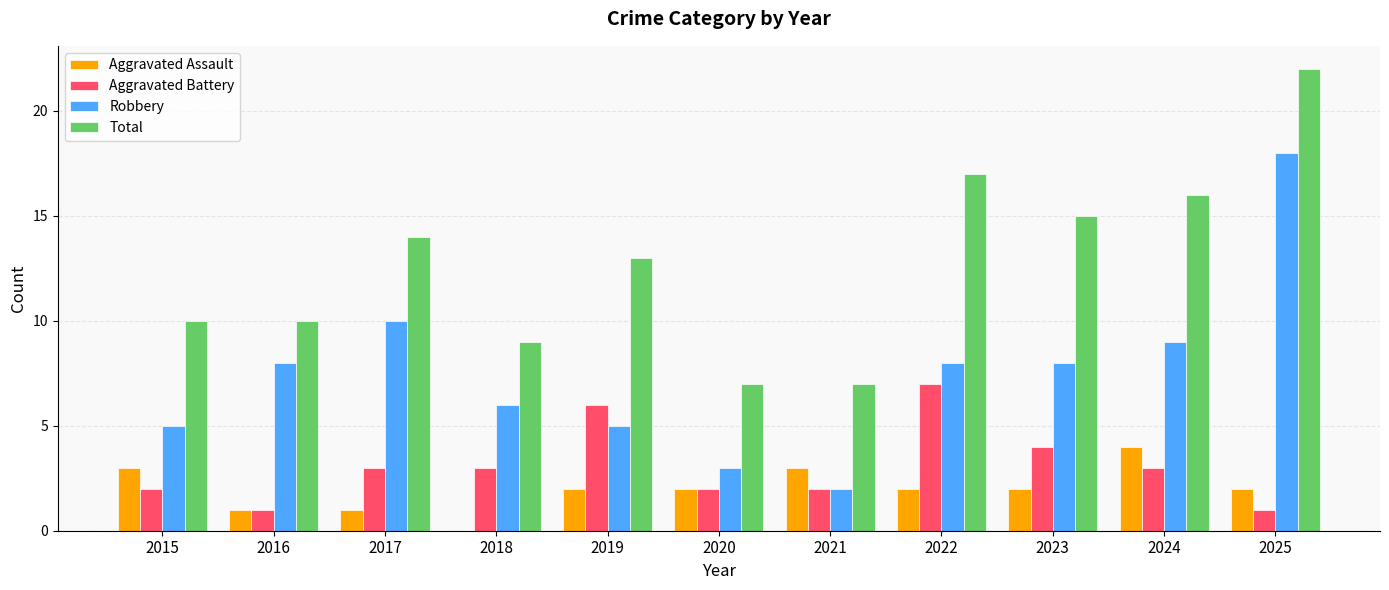

How many groups of bars are there?

11